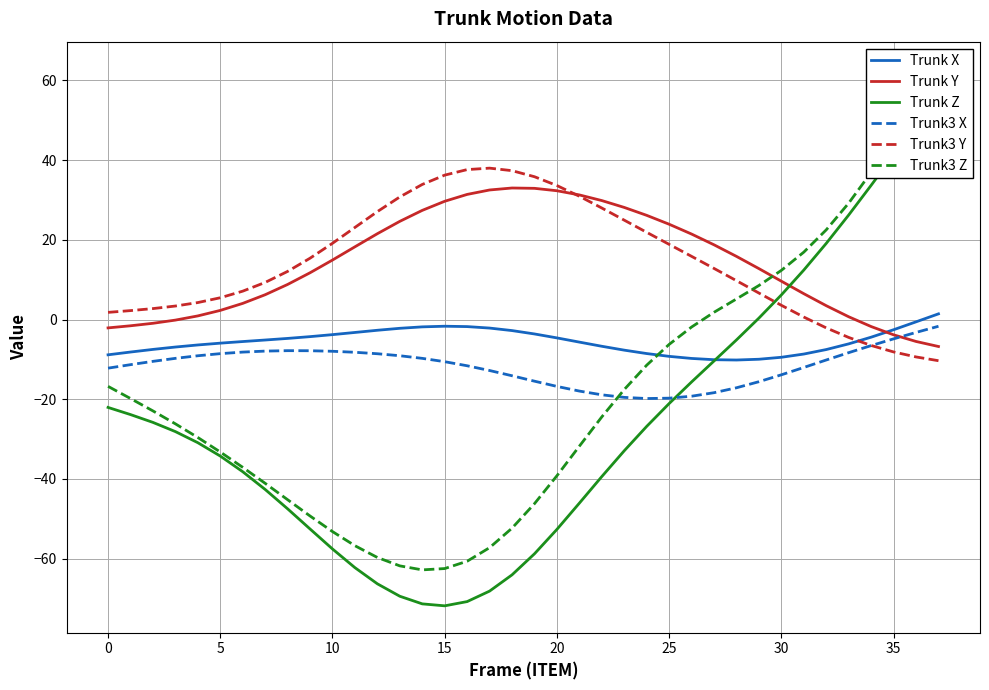

Which series ends up on top after the final intersection of Trunk Z and Trunk3 Y?

Trunk Z